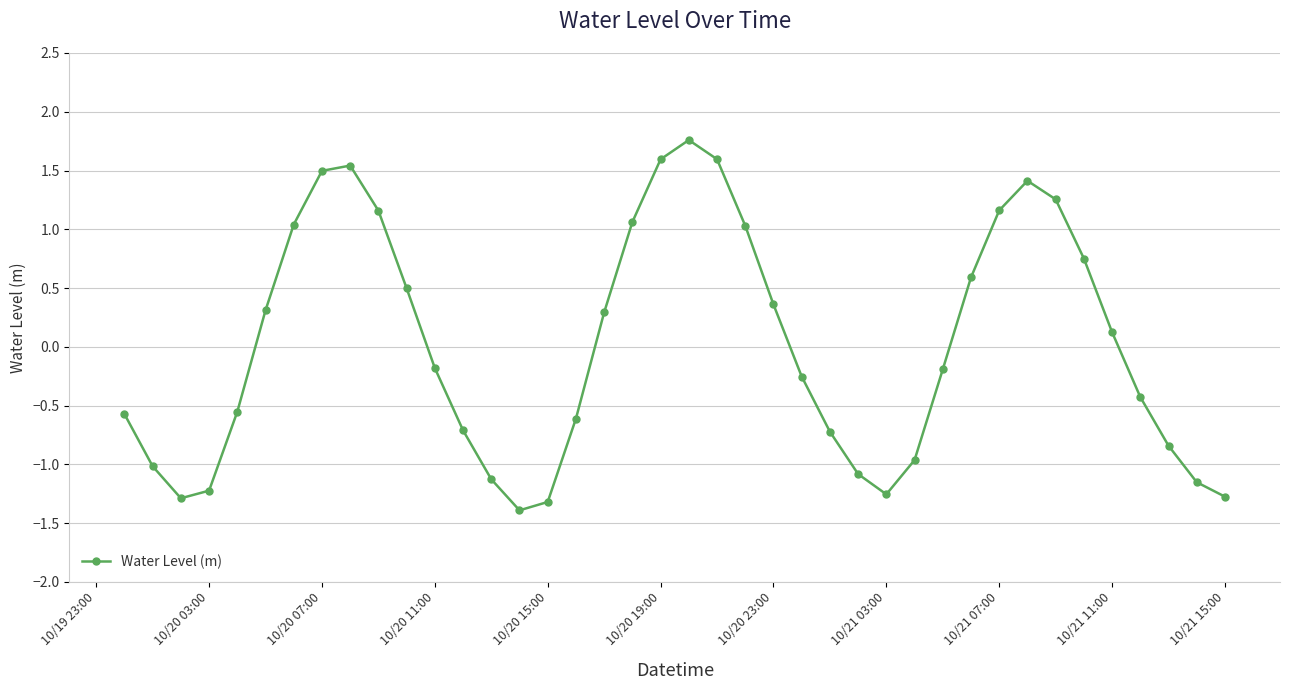

True or false: there are more than 2 points higher than both neighbors.

True